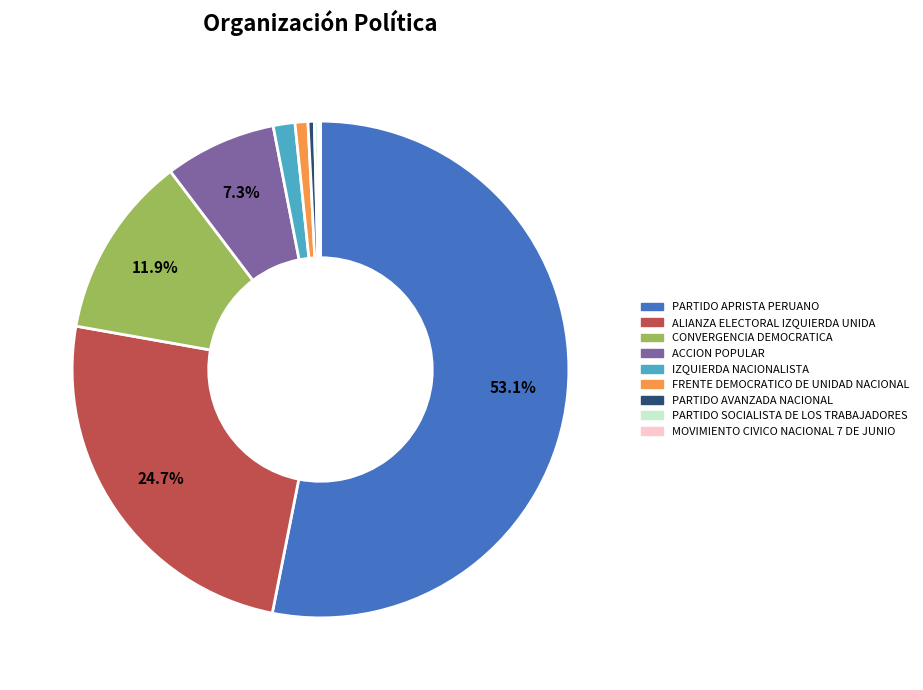

What is the largest slice in the pie chart?

PARTIDO APRISTA PERUANO